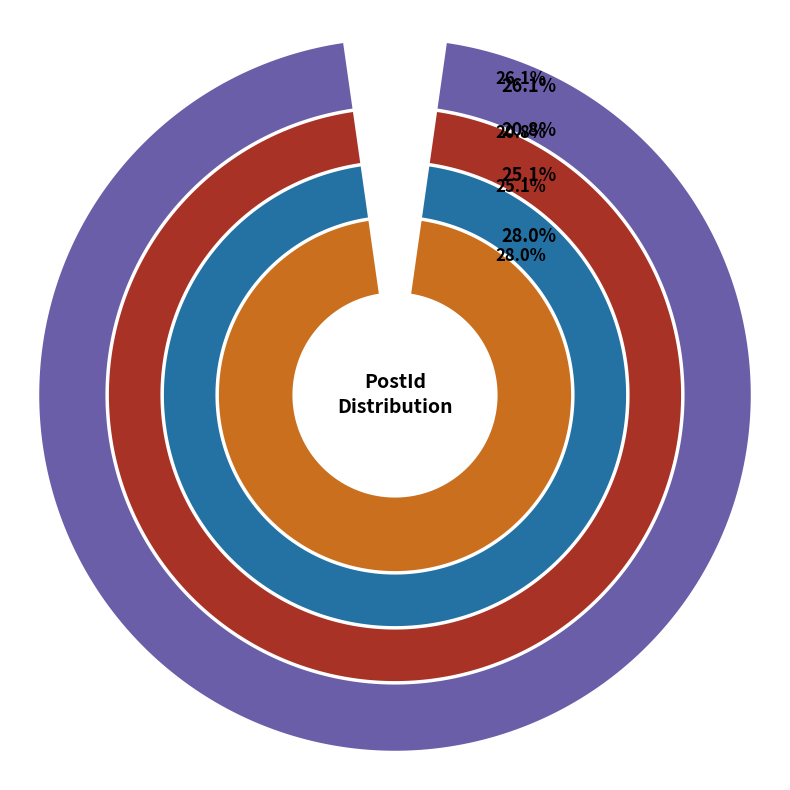

Approximately how many times larger is the value at 18240100 compared to 18390025?

0.9